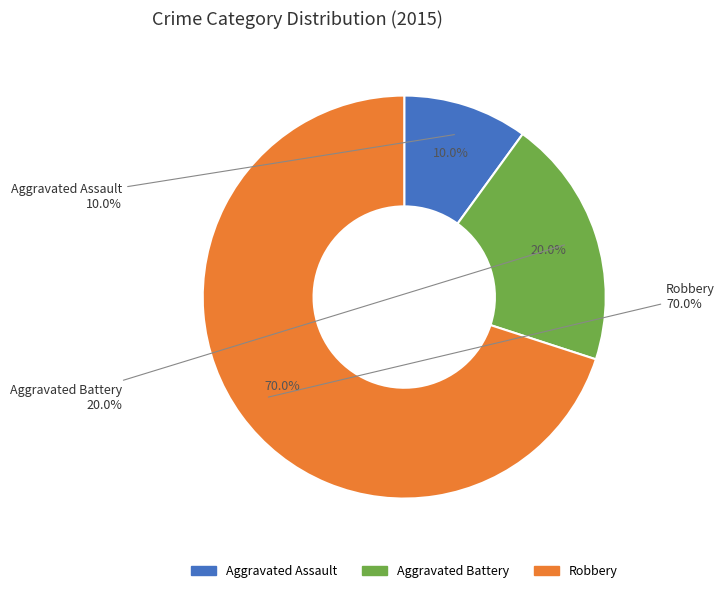

What is the smallest slice in the pie chart?

Aggravated Assault